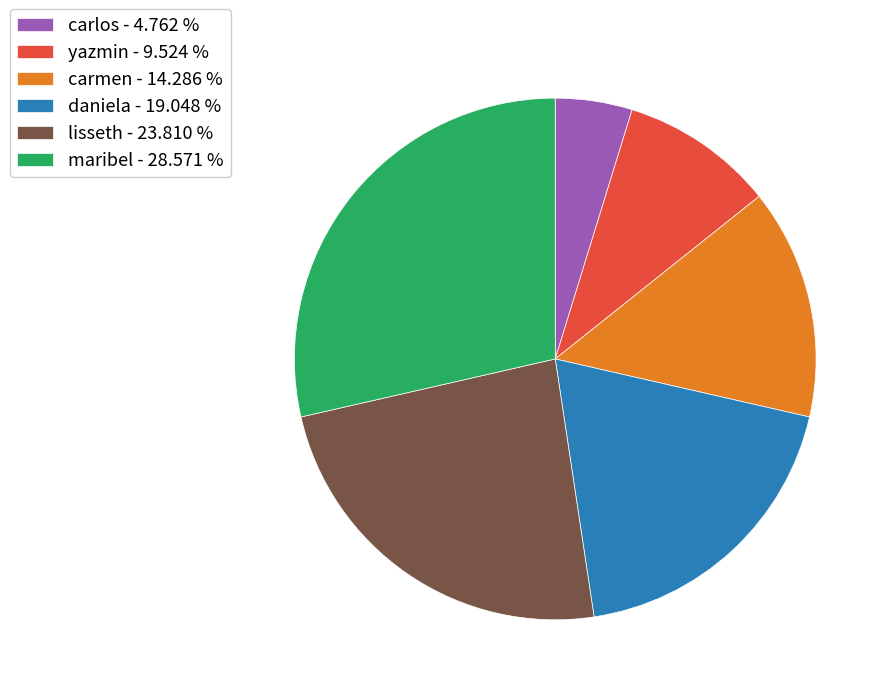

What is the ratio of the value at lisseth - 23.810 % to the value at yazmin - 9.524 %?

2.5